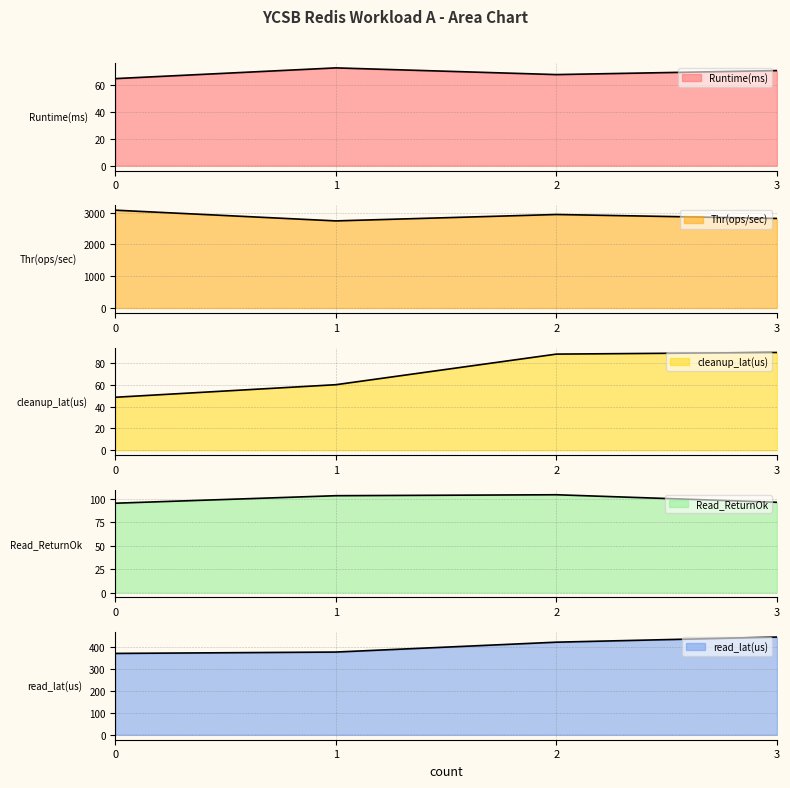

True or false: Runtime(ms) has a value of 65.0 at 0.

True